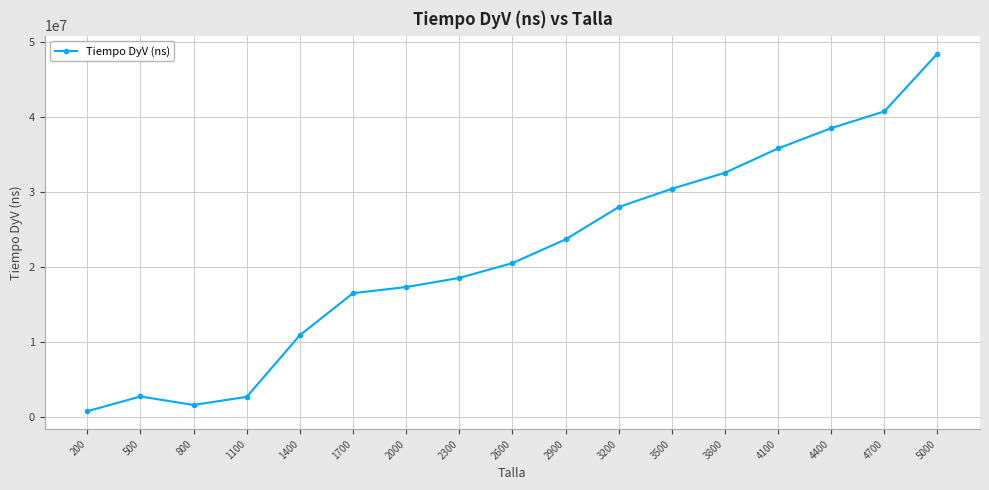

The chart shows a value of 30420900 at 3500. True or false?

True